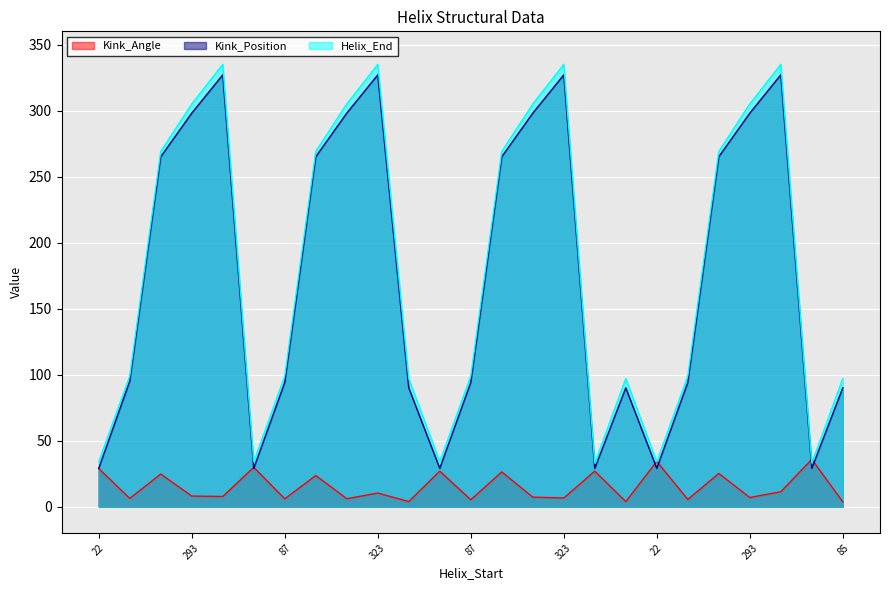

At how many categories does at least one series exceed 49?

19